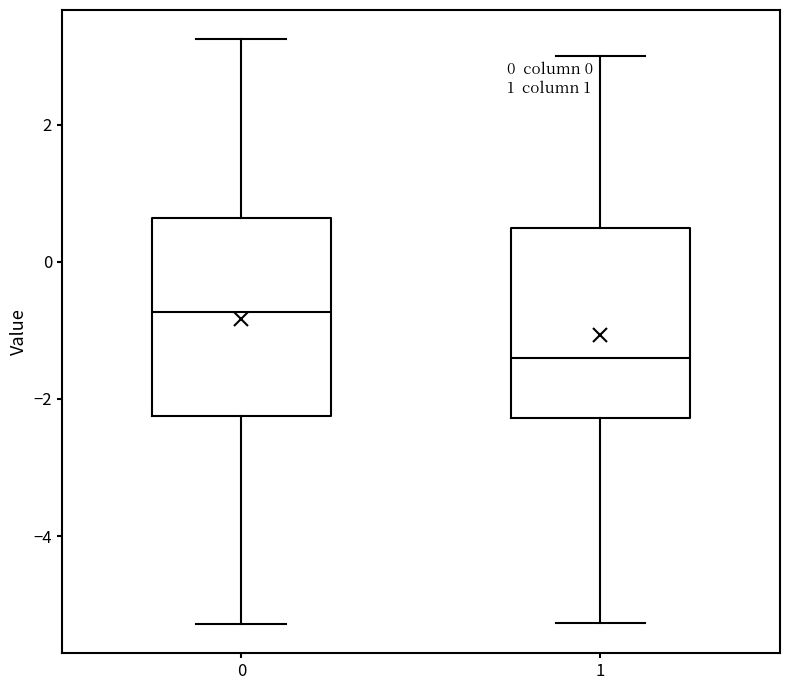

Which box has the highest median line?

0